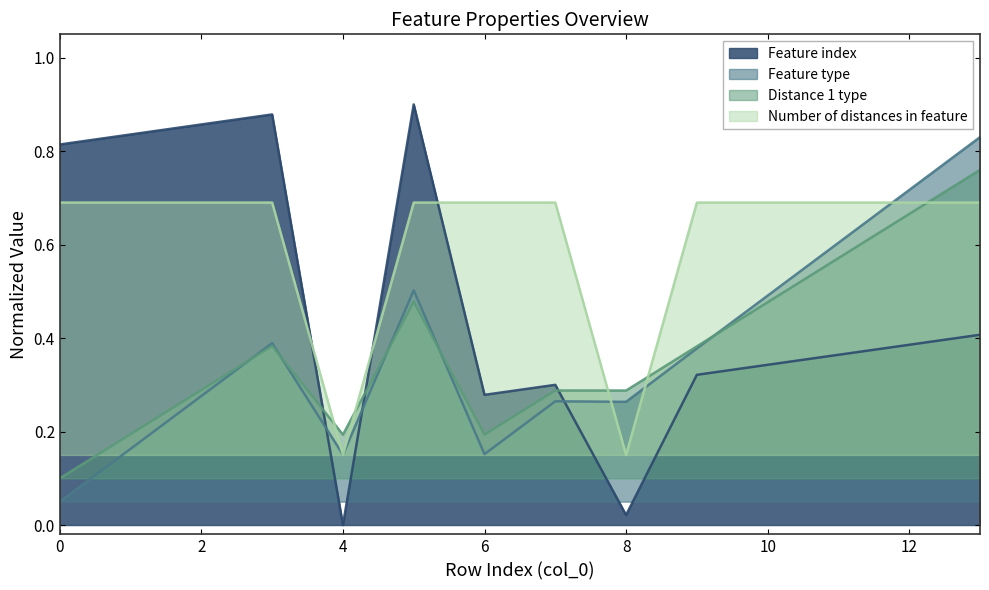

List the labels in order of Feature index value, largest first.

5, 3, 2, 1, 0, 13, 12, 11, 10, 9, 7, 6, 8, 4